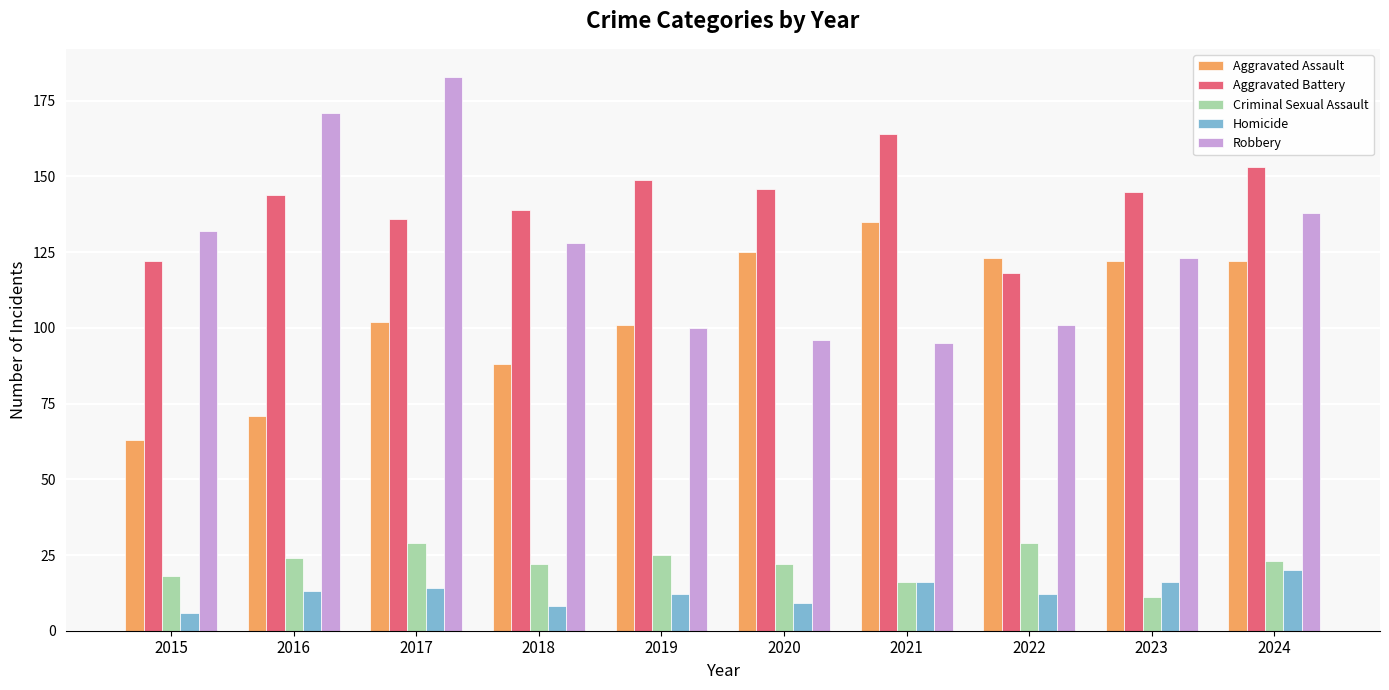

What is the total value across all series at 2018?

385